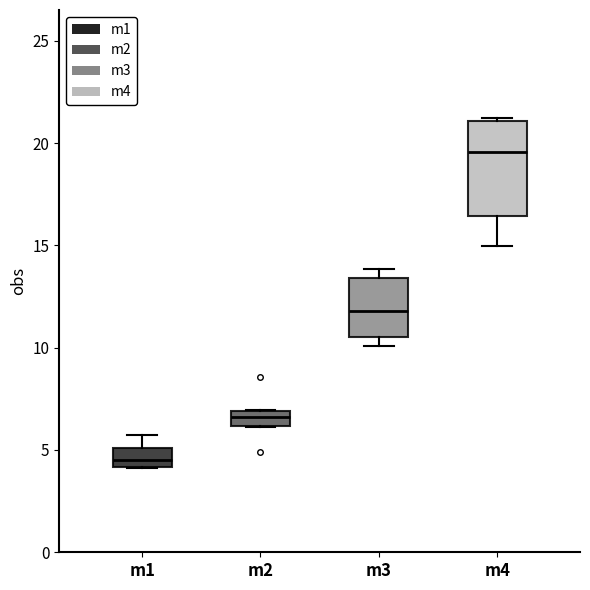

Which box has the lowest median line?

m1